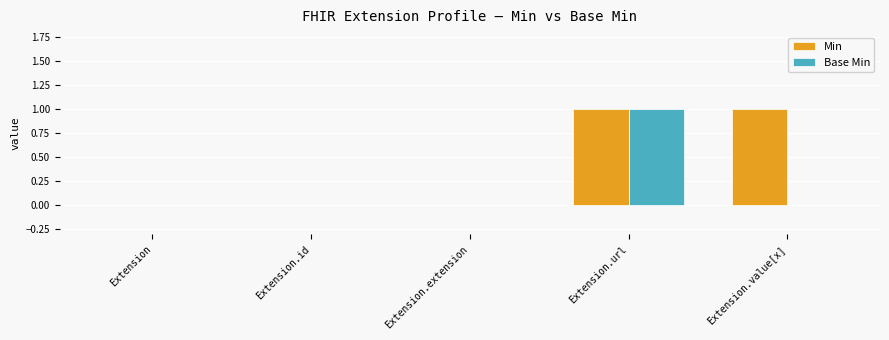

What are all the series names shown in the legend?

Min, Base Min